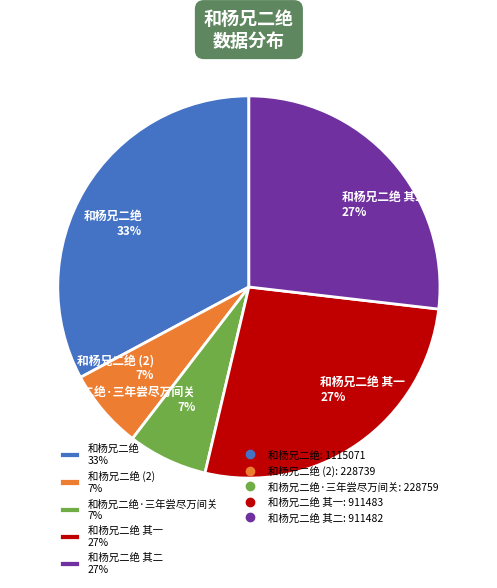

To the nearest percent, what percentage of the pie is 和杨兄二绝·三年尝尽万间关 7%?

7%